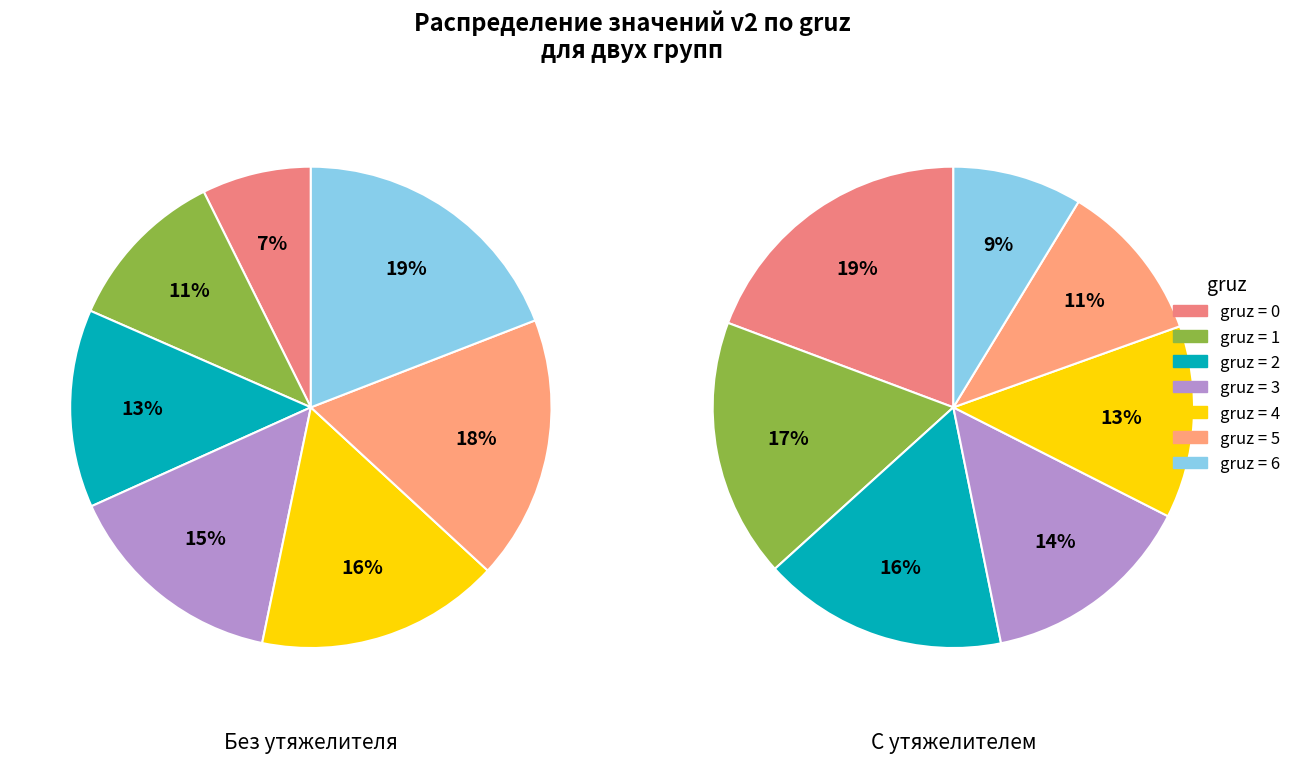

Is there any slice that represents more than half of the pie?

No